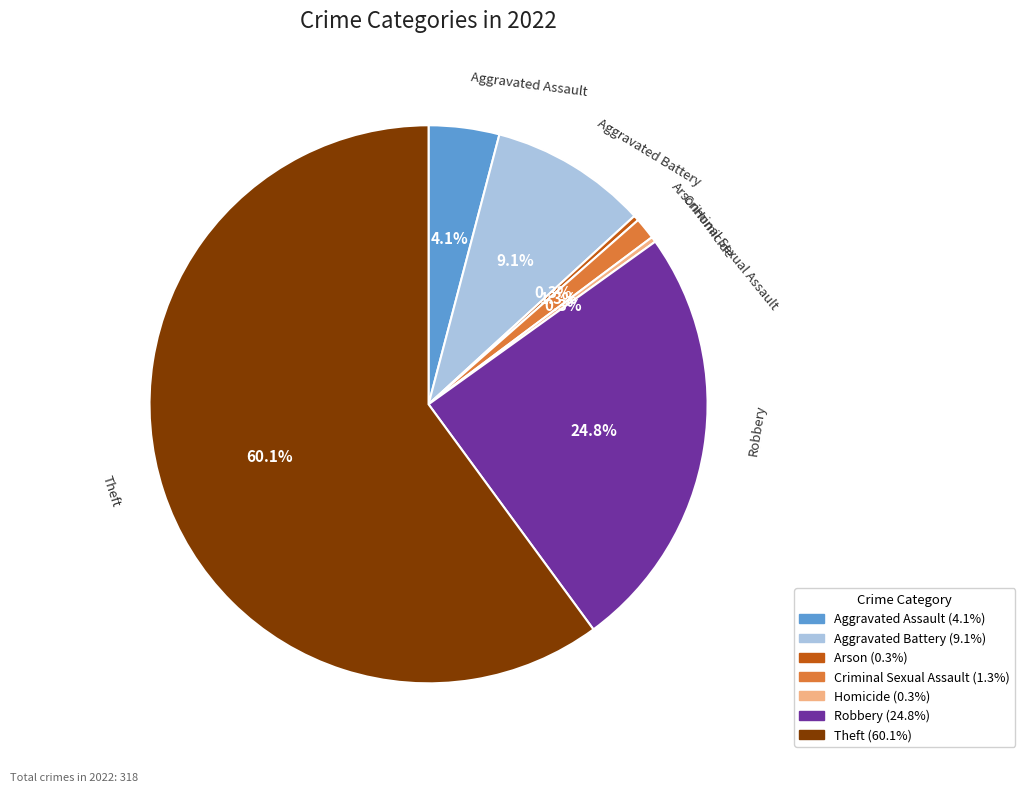

What is the largest slice in the pie chart?

Theft